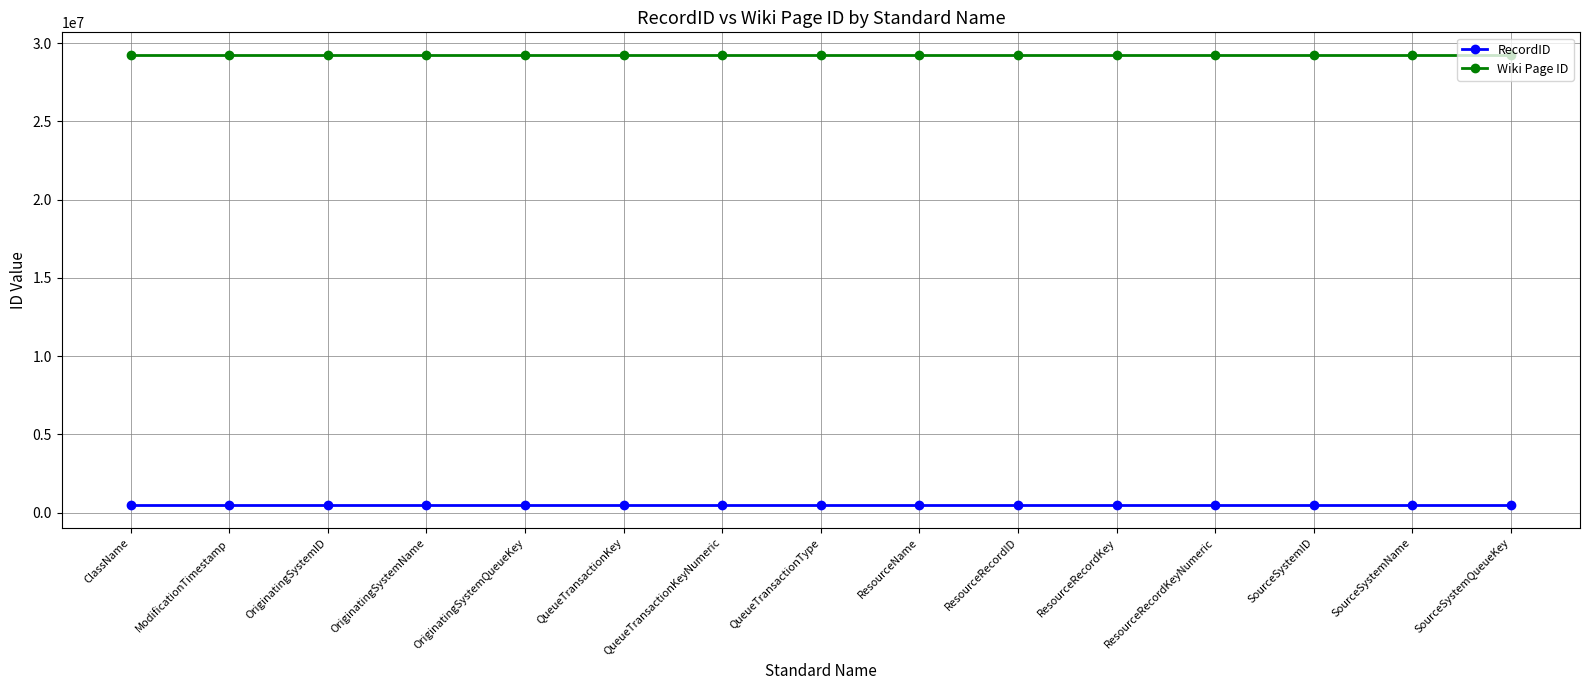

What is the value of the RecordID point at the 13th from the left?

469013